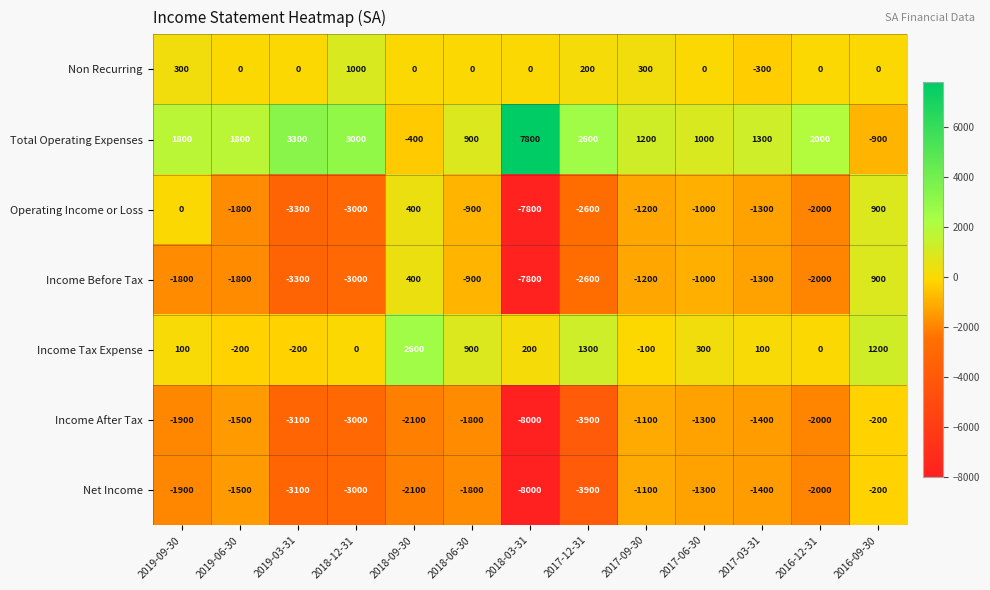

Is it true that Non Recurring equals -869 at 2019-06-30?

False